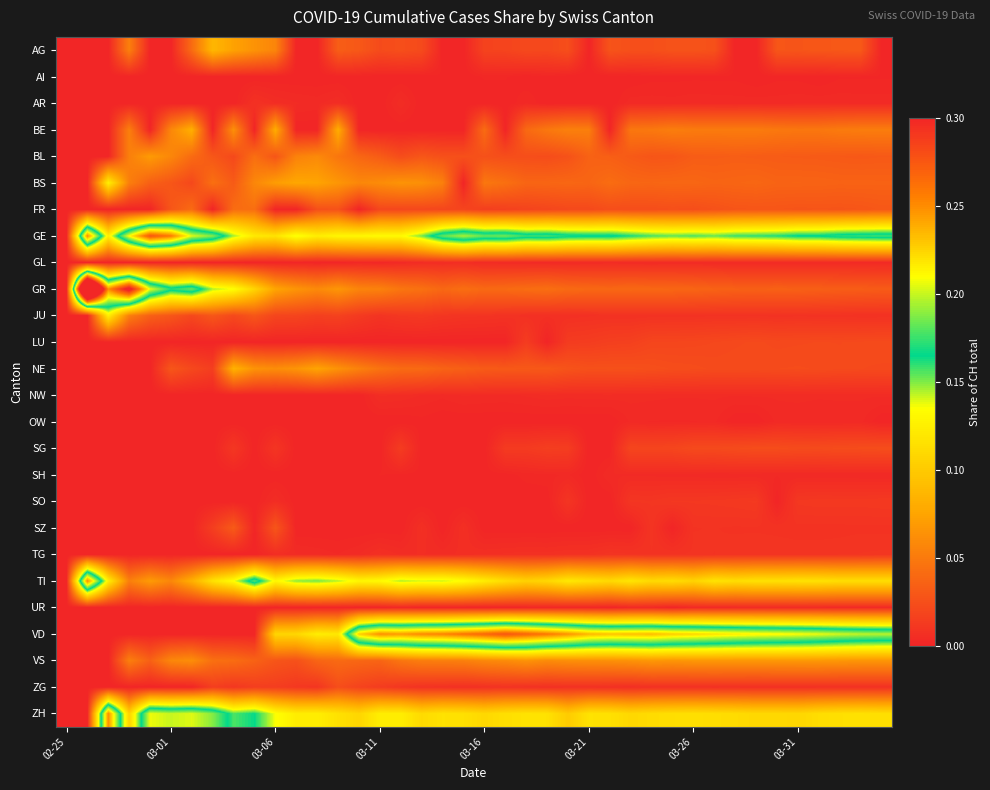

Reading right to left, extract all data points from this chart.

AG: 0.0	0.0	0.0	0.0	0.0	0.0	0.0	0.0	0.0	0.0	0.0	0.0	0.0	0.0	0.0	0.0	0.0	0.0	0.0	0.0	0.0	0.0	0.0	0.0	0.0	0.0	0.0	0.0	0.0	0.1	0.1	0.1	0.1	0.0	0.0	0.0	0.1	0.0	0.0	0.0
AI: 0.0	0.0	0.0	0.0	0.0	0.0	0.0	0.0	0.0	0.0	0.0	0.0	0.0	0.0	0.0	0.0	0.0	0.0	0.0	0.0	0.0	0.0	0.0	0.0	0.0	0.0	0.0	0.0	0.0	0.0	0.0	0.0	0.0	0.0	0.0	0.0	0.0	0.0	0.0	0.0
AR: 0.0	0.0	0.0	0.0	0.0	0.0	0.0	0.0	0.0	0.0	0.0	0.0	0.0	0.0	0.0	0.0	0.0	0.0	0.0	0.0	0.0	0.0	0.0	0.0	0.0	0.0	0.0	0.0	0.0	0.0	0.0	0.0	0.0	0.0	0.0	0.0	0.0	0.0	0.0	0.0
BE: 0.1	0.1	0.1	0.0	0.0	0.0	0.1	0.1	0.0	0.1	0.1	0.0	0.0	0.0	0.1	0.1	0.0	0.0	0.0	0.0	0.0	0.0	0.0	0.0	0.0	0.0	0.1	0.0	0.0	0.1	0.0	0.1	0.0	0.1	0.1	0.0	0.1	0.0	0.0	0.0
BL: 0.0	0.0	0.0	0.0	0.0	0.0	0.0	0.0	0.0	0.0	0.0	0.0	0.0	0.0	0.0	0.0	0.0	0.0	0.0	0.0	0.0	0.0	0.0	0.0	0.0	0.0	0.0	0.1	0.1	0.0	0.0	0.0	0.0	0.0	0.1	0.1	0.1	0.0	0.0	0.0
BS: 0.0	0.0	0.0	0.0	0.0	0.0	0.0	0.0	0.0	0.0	0.0	0.0	0.0	0.0	0.0	0.0	0.0	0.0	0.0	0.0	0.0	0.1	0.1	0.1	0.1	0.1	0.1	0.1	0.1	0.1	0.1	0.0	0.0	0.0	0.0	0.0	0.1	0.1	0.0	0.0
FR: 0.0	0.0	0.0	0.0	0.0	0.0	0.0	0.0	0.0	0.0	0.0	0.0	0.0	0.0	0.0	0.0	0.0	0.0	0.0	0.0	0.0	0.0	0.0	0.0	0.0	0.0	0.0	0.0	0.0	0.0	0.0	0.0	0.0	0.0	0.0	0.0	0.0	0.0	0.0	0.0
GE: 0.2	0.2	0.2	0.2	0.2	0.2	0.2	0.2	0.2	0.2	0.2	0.2	0.2	0.2	0.2	0.2	0.2	0.2	0.2	0.2	0.2	0.2	0.2	0.1	0.1	0.1	0.1	0.1	0.1	0.1	0.1	0.1	0.2	0.2	0.3	0.3	0.2	0.1	0.2	0.0
GL: 0.0	0.0	0.0	0.0	0.0	0.0	0.0	0.0	0.0	0.0	0.0	0.0	0.0	0.0	0.0	0.0	0.0	0.0	0.0	0.0	0.0	0.0	0.0	0.0	0.0	0.0	0.0	0.0	0.0	0.0	0.0	0.0	0.0	0.0	0.0	0.0	0.0	0.0	0.0	0.0
GR: 0.0	0.0	0.0	0.0	0.0	0.0	0.0	0.0	0.0	0.0	0.0	0.0	0.0	0.0	0.0	0.0	0.0	0.0	0.0	0.0	0.0	0.0	0.0	0.0	0.1	0.1	0.1	0.1	0.1	0.1	0.1	0.1	0.1	0.2	0.2	0.2	0.3	0.2	0.5	0.0
JU: 0.0	0.0	0.0	0.0	0.0	0.0	0.0	0.0	0.0	0.0	0.0	0.0	0.0	0.0	0.0	0.0	0.0	0.0	0.0	0.0	0.0	0.0	0.0	0.0	0.0	0.0	0.0	0.0	0.0	0.0	0.0	0.0	0.0	0.0	0.0	0.0	0.1	0.1	0.0	0.0
LU: 0.0	0.0	0.0	0.0	0.0	0.0	0.0	0.0	0.0	0.0	0.0	0.0	0.0	0.0	0.0	0.0	0.0	0.0	0.0	0.0	0.0	0.0	0.0	0.0	0.0	0.0	0.0	0.0	0.0	0.0	0.0	0.0	0.0	0.0	0.0	0.0	0.0	0.0	0.0	0.0
NE: 0.0	0.0	0.0	0.0	0.0	0.0	0.0	0.0	0.0	0.0	0.0	0.0	0.0	0.0	0.0	0.0	0.0	0.0	0.0	0.0	0.0	0.0	0.0	0.0	0.0	0.1	0.1	0.1	0.1	0.1	0.1	0.1	0.0	0.0	0.0	0.0	0.0	0.0	0.0	0.0
NW: 0.0	0.0	0.0	0.0	0.0	0.0	0.0	0.0	0.0	0.0	0.0	0.0	0.0	0.0	0.0	0.0	0.0	0.0	0.0	0.0	0.0	0.0	0.0	0.0	0.0	0.0	0.0	0.0	0.0	0.0	0.0	0.0	0.0	0.0	0.0	0.0	0.0	0.0	0.0	0.0
OW: 0.0	0.0	0.0	0.0	0.0	0.0	0.0	0.0	0.0	0.0	0.0	0.0	0.0	0.0	0.0	0.0	0.0	0.0	0.0	0.0	0.0	0.0	0.0	0.0	0.0	0.0	0.0	0.0	0.0	0.0	0.0	0.0	0.0	0.0	0.0	0.0	0.0	0.0	0.0	0.0
SG: 0.0	0.0	0.0	0.0	0.0	0.0	0.0	0.0	0.0	0.0	0.0	0.0	0.0	0.0	0.0	0.0	0.0	0.0	0.0	0.0	0.0	0.0	0.0	0.0	0.0	0.0	0.0	0.0	0.0	0.0	0.0	0.0	0.0	0.0	0.0	0.0	0.0	0.0	0.0	0.0
SH: 0.0	0.0	0.0	0.0	0.0	0.0	0.0	0.0	0.0	0.0	0.0	0.0	0.0	0.0	0.0	0.0	0.0	0.0	0.0	0.0	0.0	0.0	0.0	0.0	0.0	0.0	0.0	0.0	0.0	0.0	0.0	0.0	0.0	0.0	0.0	0.0	0.0	0.0	0.0	0.0
SO: 0.0	0.0	0.0	0.0	0.0	0.0	0.0	0.0	0.0	0.0	0.0	0.0	0.0	0.0	0.0	0.0	0.0	0.0	0.0	0.0	0.0	0.0	0.0	0.0	0.0	0.0	0.0	0.0	0.0	0.0	0.0	0.0	0.0	0.0	0.0	0.0	0.0	0.0	0.0	0.0
SZ: 0.0	0.0	0.0	0.0	0.0	0.0	0.0	0.0	0.0	0.0	0.0	0.0	0.0	0.0	0.0	0.0	0.0	0.0	0.0	0.0	0.0	0.0	0.0	0.0	0.0	0.0	0.0	0.0	0.0	0.0	0.0	0.0	0.0	0.0	0.0	0.0	0.0	0.0	0.0	0.0
TG: 0.0	0.0	0.0	0.0	0.0	0.0	0.0	0.0	0.0	0.0	0.0	0.0	0.0	0.0	0.0	0.0	0.0	0.0	0.0	0.0	0.0	0.0	0.0	0.0	0.0	0.0	0.0	0.0	0.0	0.0	0.0	0.0	0.0	0.0	0.0	0.0	0.0	0.0	0.0	0.0
TI: 0.1	0.1	0.1	0.1	0.1	0.1	0.1	0.1	0.1	0.1	0.1	0.1	0.1	0.1	0.1	0.1	0.1	0.1	0.1	0.1	0.1	0.1	0.1	0.1	0.1	0.1	0.1	0.2	0.1	0.1	0.2	0.1	0.1	0.1	0.1	0.1	0.1	0.1	0.2	0.0
UR: 0.0	0.0	0.0	0.0	0.0	0.0	0.0	0.0	0.0	0.0	0.0	0.0	0.0	0.0	0.0	0.0	0.0	0.0	0.0	0.0	0.0	0.0	0.0	0.0	0.0	0.0	0.0	0.0	0.0	0.0	0.0	0.0	0.0	0.0	0.0	0.0	0.0	0.0	0.0	0.0
VD: 0.2	0.2	0.2	0.2	0.2	0.2	0.2	0.2	0.2	0.2	0.2	0.2	0.2	0.2	0.2	0.2	0.3	0.3	0.3	0.3	0.3	0.3	0.3	0.2	0.2	0.2	0.1	0.1	0.1	0.1	0.0	0.0	0.0	0.0	0.0	0.0	0.0	0.0	0.0	0.0
VS: 0.1	0.1	0.1	0.1	0.1	0.1	0.1	0.1	0.1	0.1	0.1	0.1	0.1	0.1	0.1	0.1	0.1	0.1	0.1	0.1	0.1	0.1	0.1	0.0	0.0	0.0	0.0	0.0	0.0	0.0	0.0	0.0	0.0	0.1	0.1	0.0	0.1	0.0	0.0	0.0
ZG: 0.0	0.0	0.0	0.0	0.0	0.0	0.0	0.0	0.0	0.0	0.0	0.0	0.0	0.0	0.0	0.0	0.0	0.0	0.0	0.0	0.0	0.0	0.0	0.0	0.0	0.0	0.0	0.0	0.0	0.0	0.0	0.0	0.0	0.0	0.0	0.0	0.0	0.0	0.0	0.0
ZH: 0.1	0.1	0.1	0.1	0.1	0.1	0.1	0.1	0.1	0.1	0.1	0.1	0.1	0.1	0.1	0.1	0.1	0.1	0.1	0.1	0.1	0.1	0.1	0.1	0.1	0.1	0.1	0.1	0.1	0.1	0.2	0.2	0.2	0.2	0.2	0.2	0.1	0.2	0.0	0.0